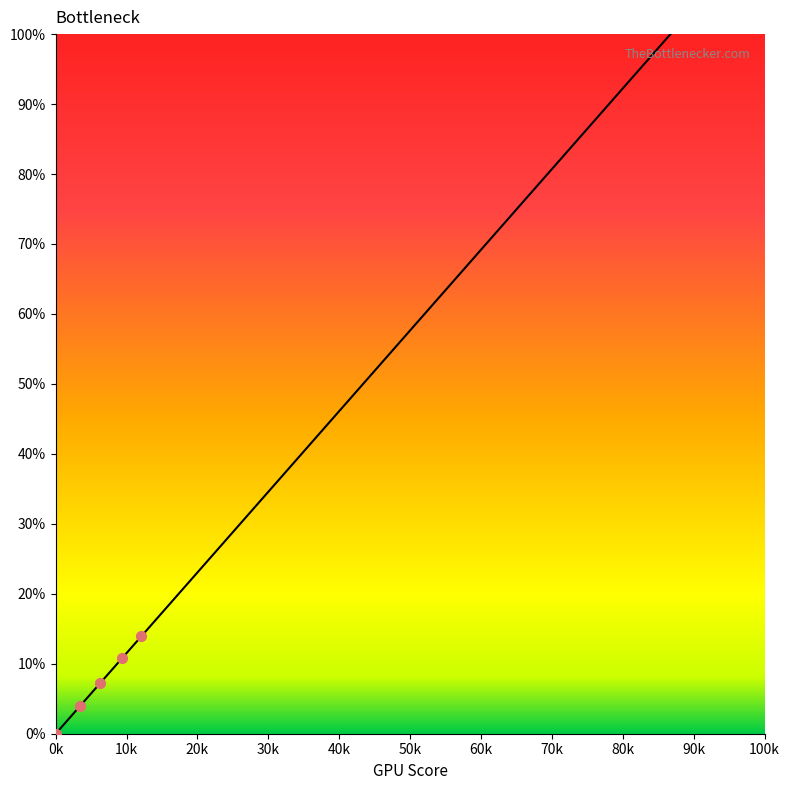

What is the greatest value displayed?

100.0